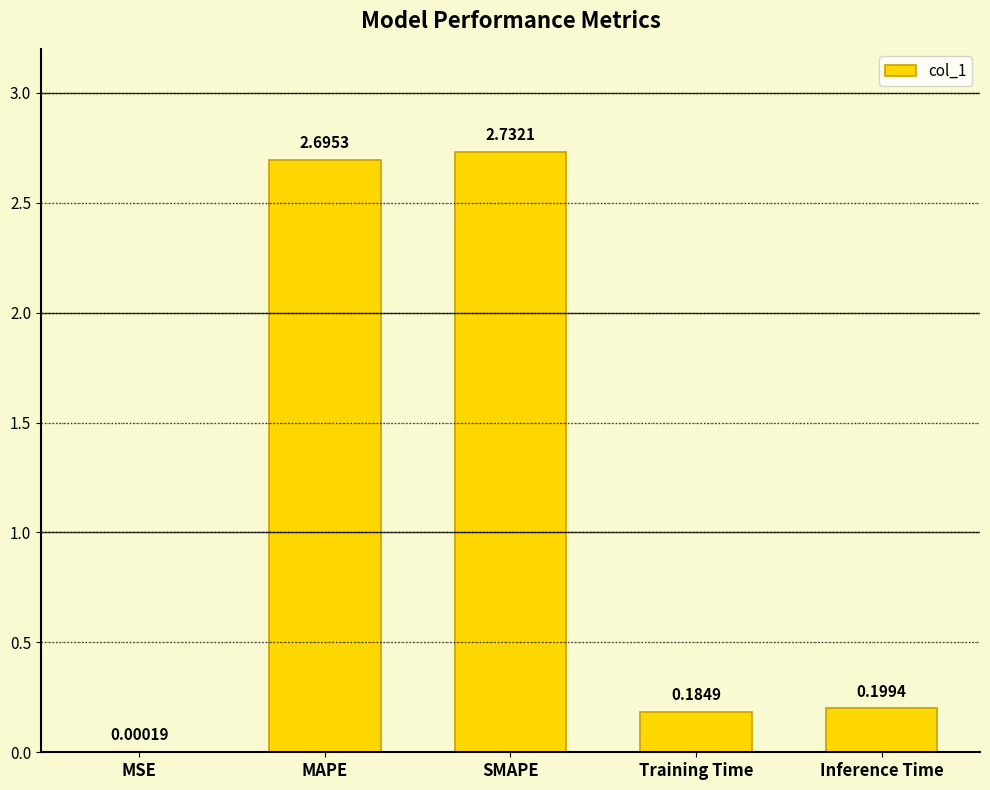

What is the sum of all values?

5.8